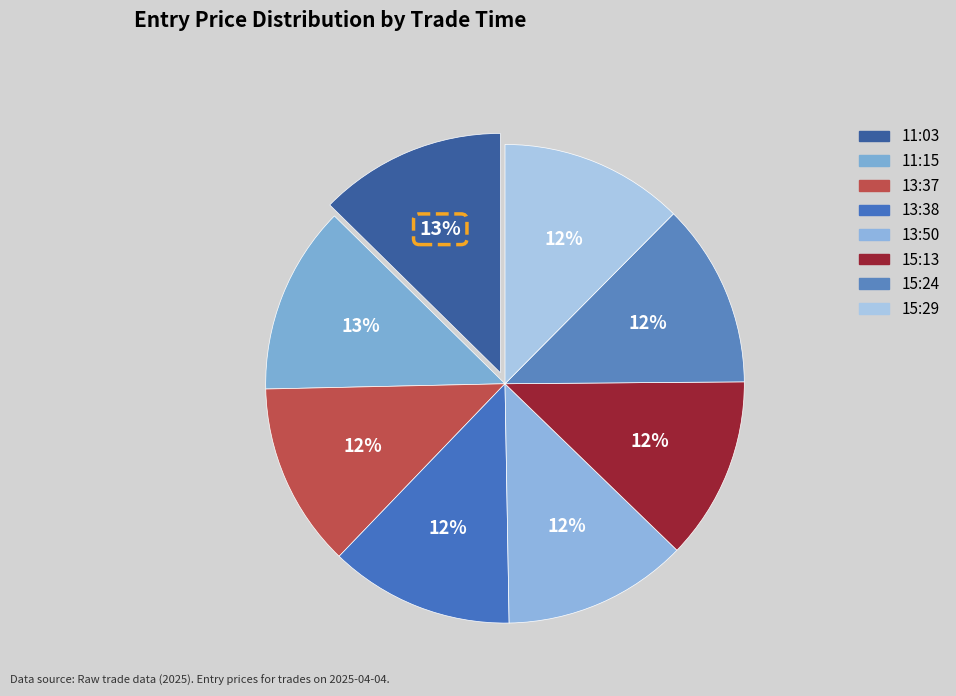

Is there any slice that represents more than half of the pie?

No